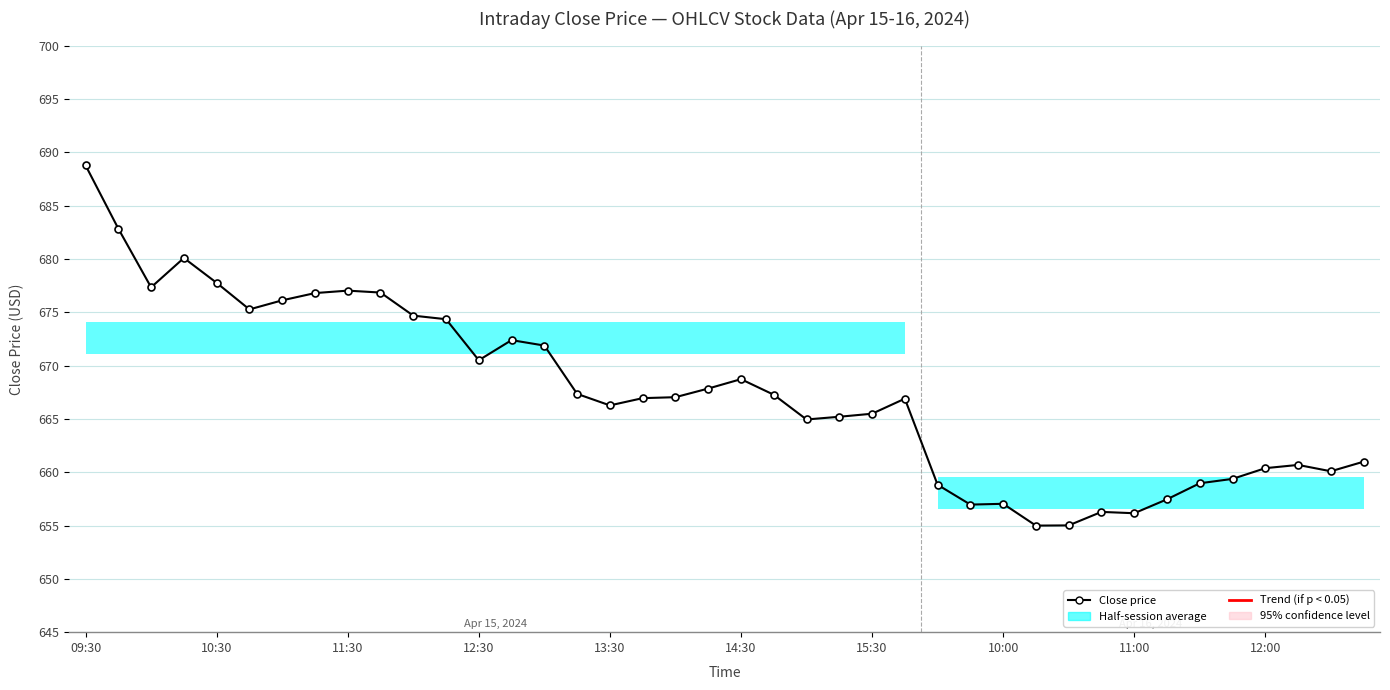

What is the approximate value at 25?

666.9